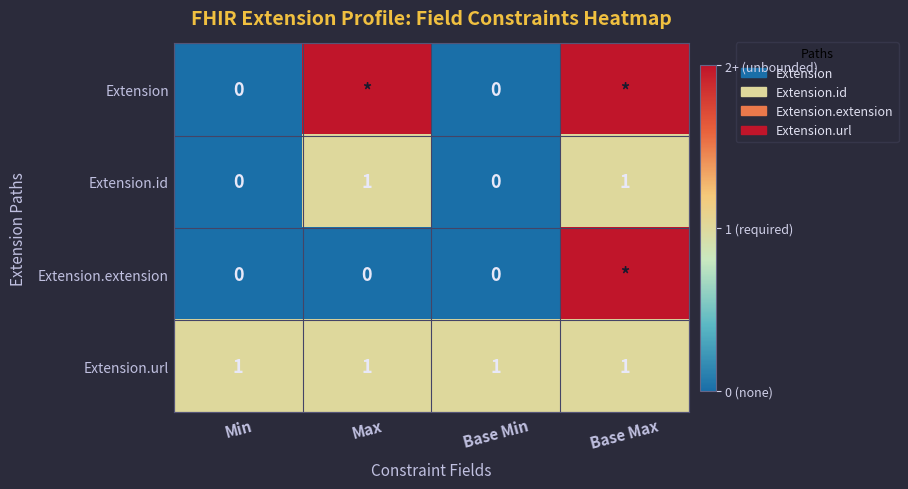

The Extension.id series shows 1 at Max. True or false?

True